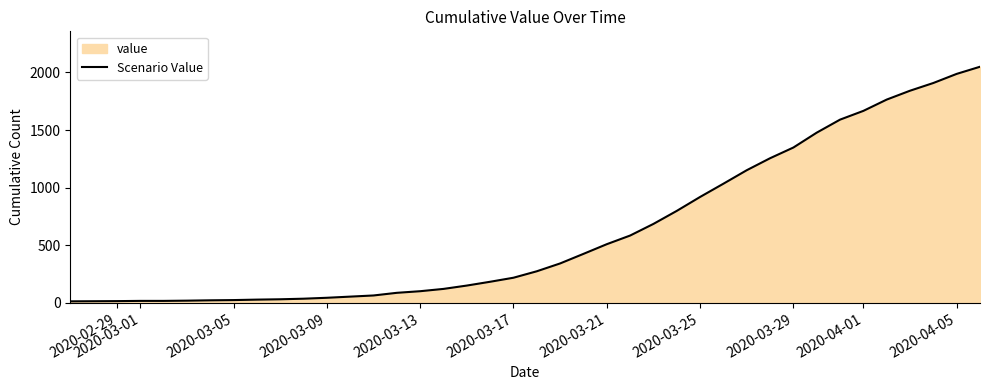

The value at 2020-04-01 is 2214. True or false?

False